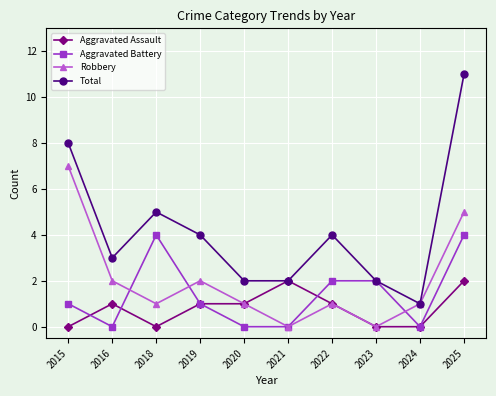

At which category does Total reach its first local peak?

2018